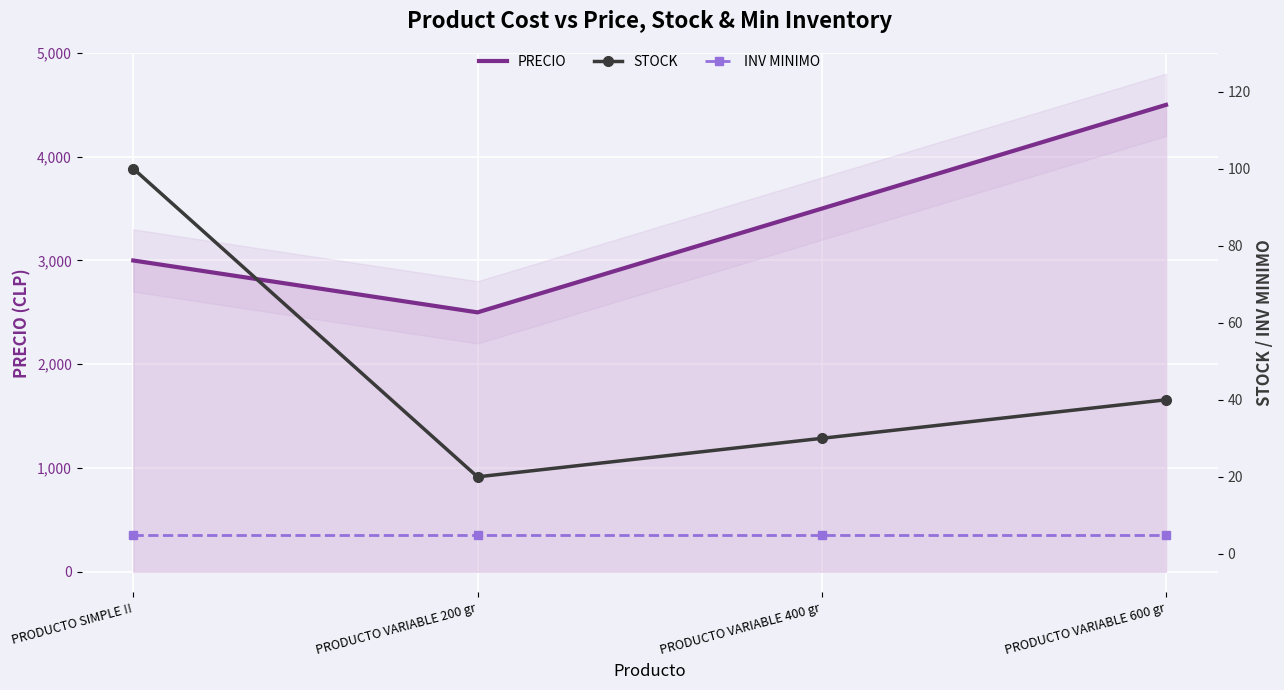

True or false: INV MINIMO has a value of 2 at PRODUCTO VARIABLE 200 gr.

False